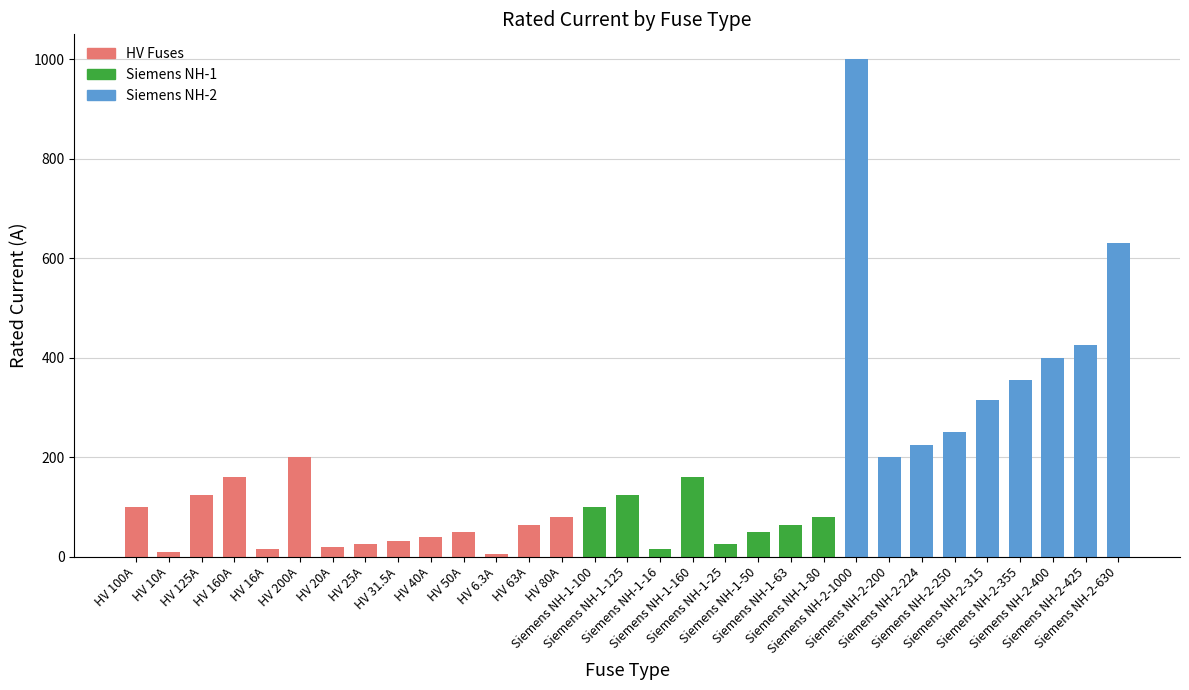

What is the value of the 8th bar from the left?

25.0